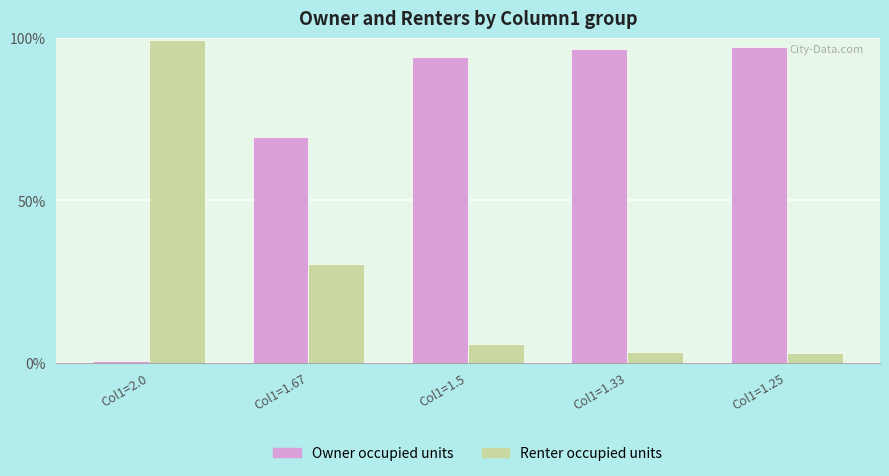

Reading left to right, transcribe all the data shown in this chart.

Owner occupied units: 0.4	69.6	94.1	96.7	97.1
Renter occupied units: 99.6	30.4	5.9	3.3	2.9